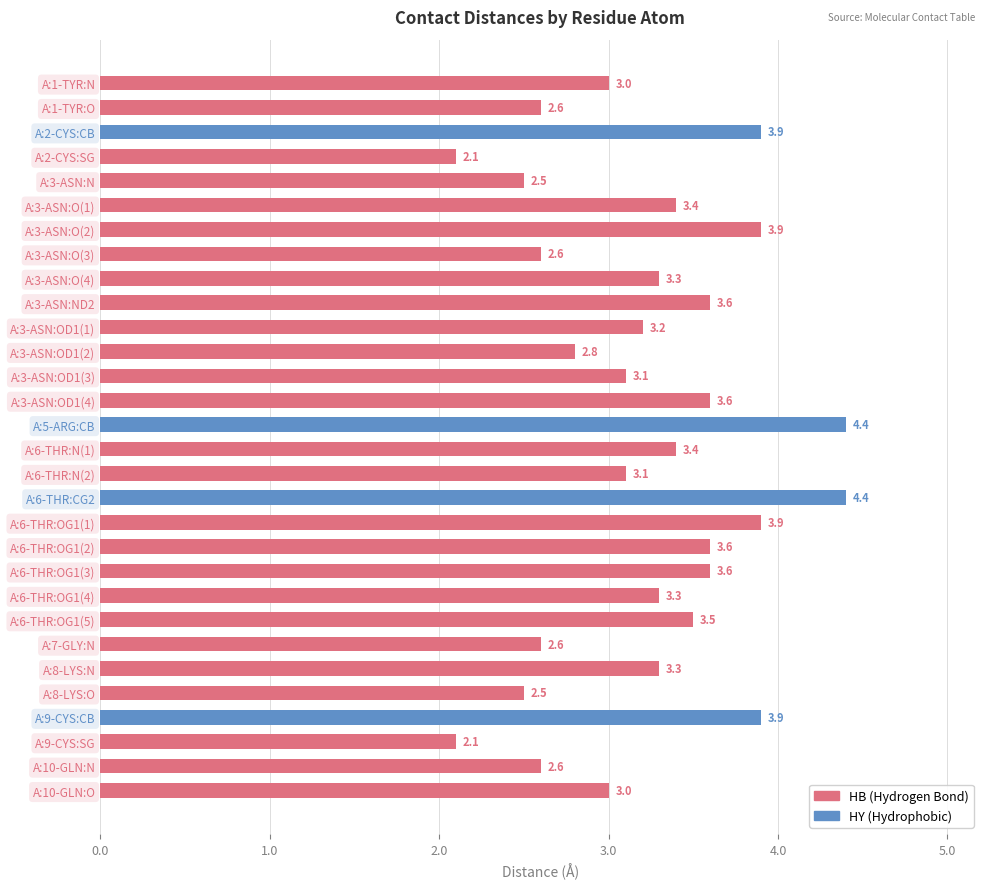

What is the minimum value shown in the chart?

2.1